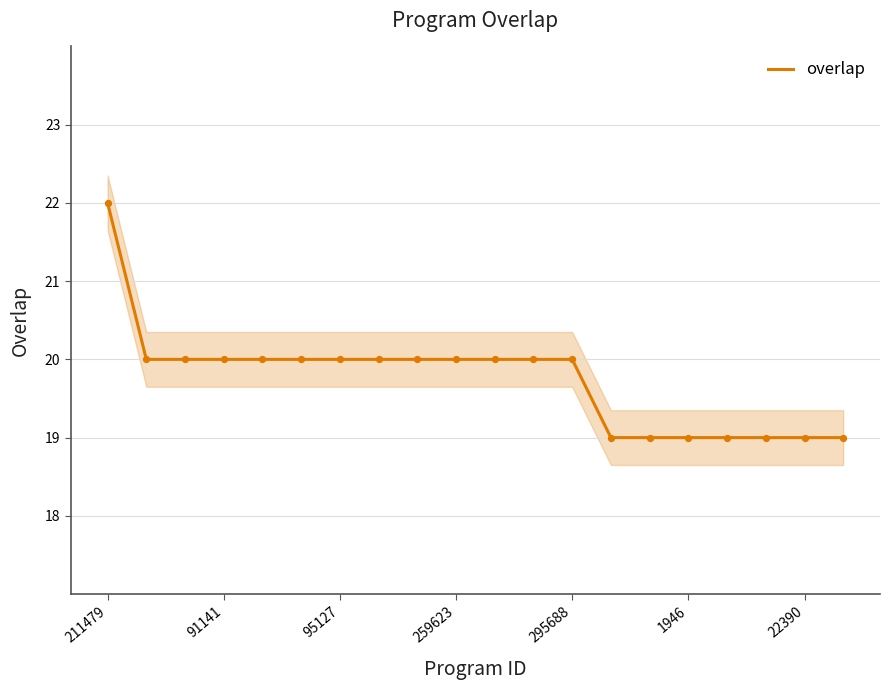

At which label does overlap reach its peak?

211479